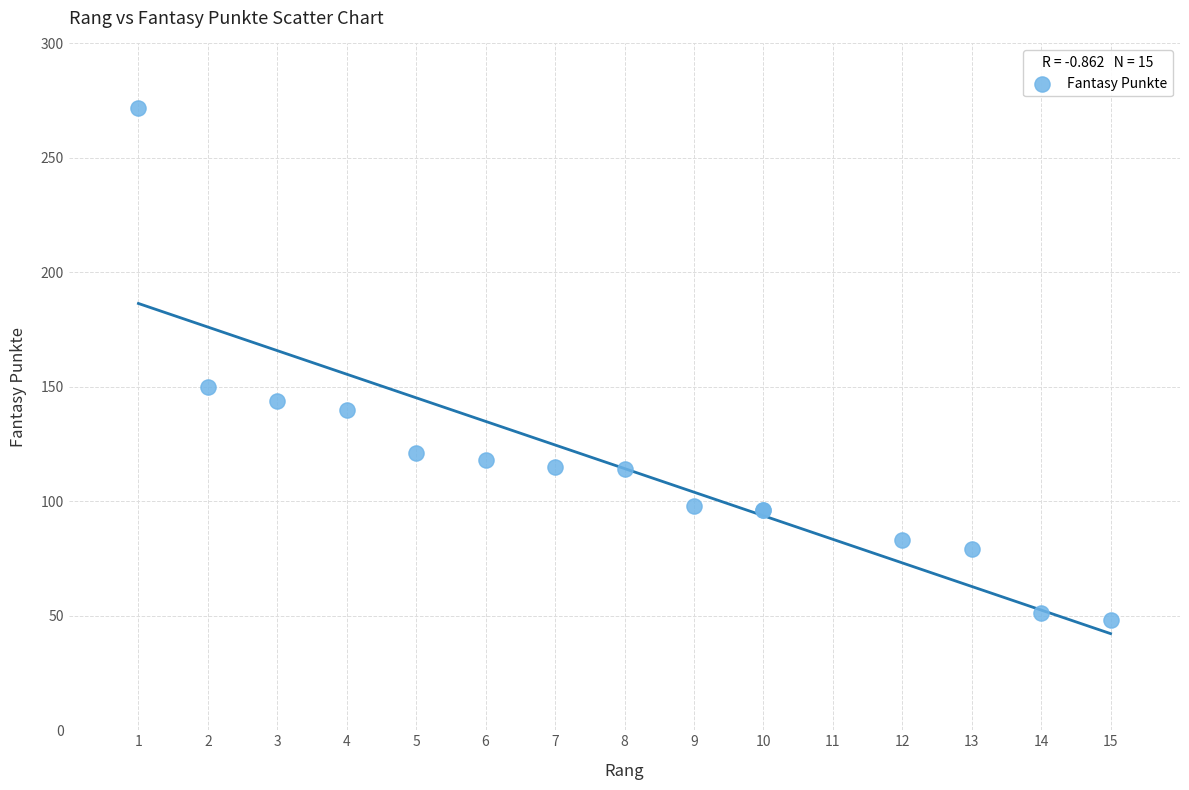

What Y value in the scatter plot is closest to 160?

150